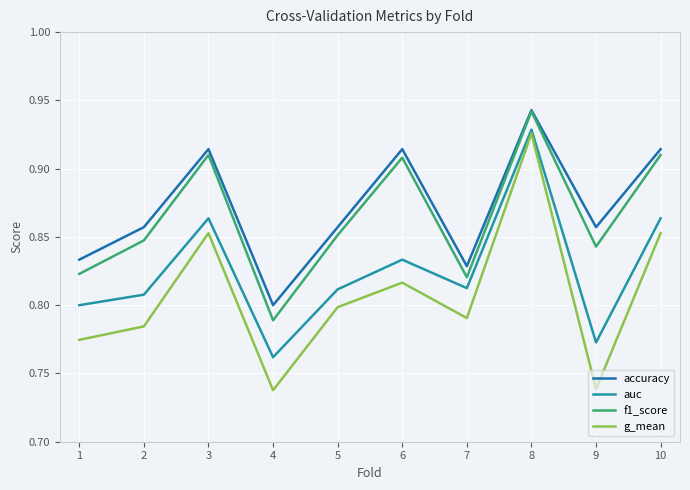

How many lines are shown in the chart?

4